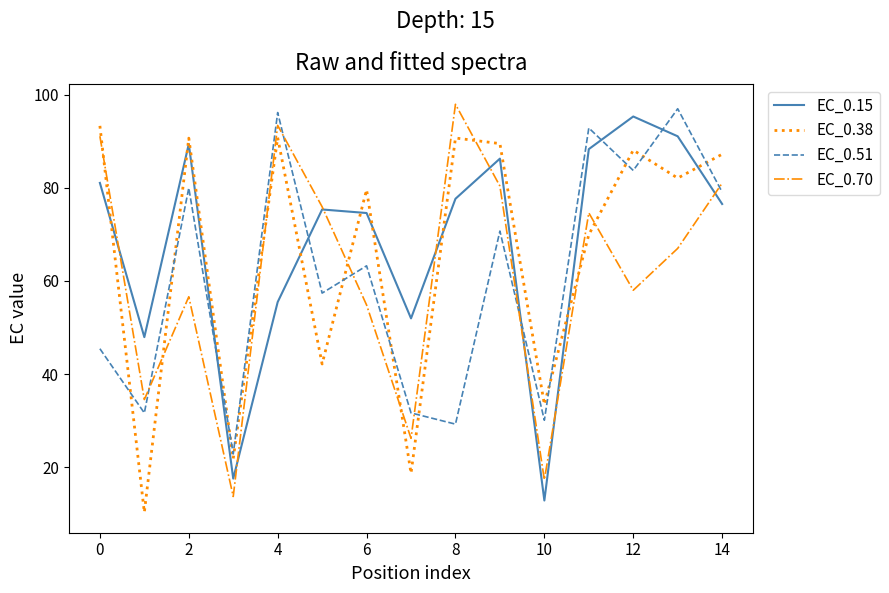

What is the highest value of the EC_0.51 series?

97.0